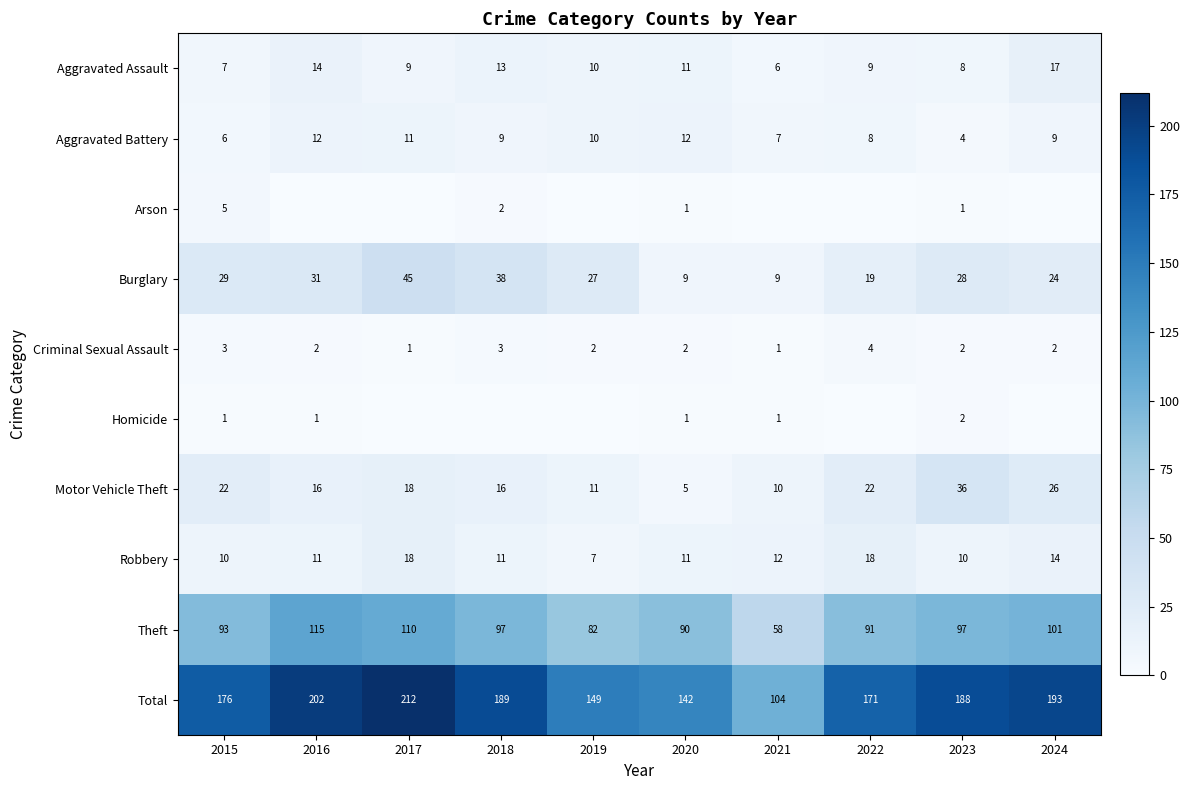

What is the minimum value for Motor Vehicle Theft?

5